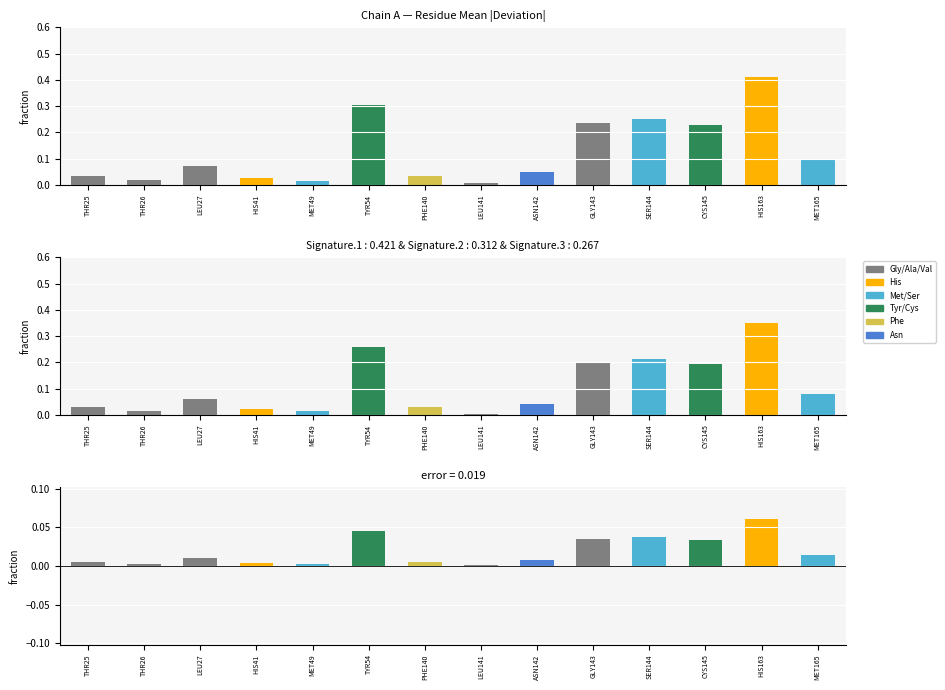

Is the value of reference at MET49 greater than the value of observed at THR26?

No